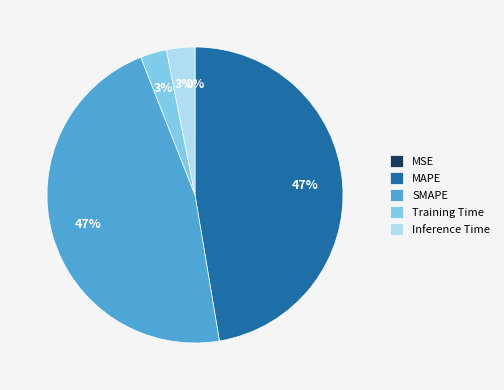

Between SMAPE and Inference Time, which is larger?

SMAPE